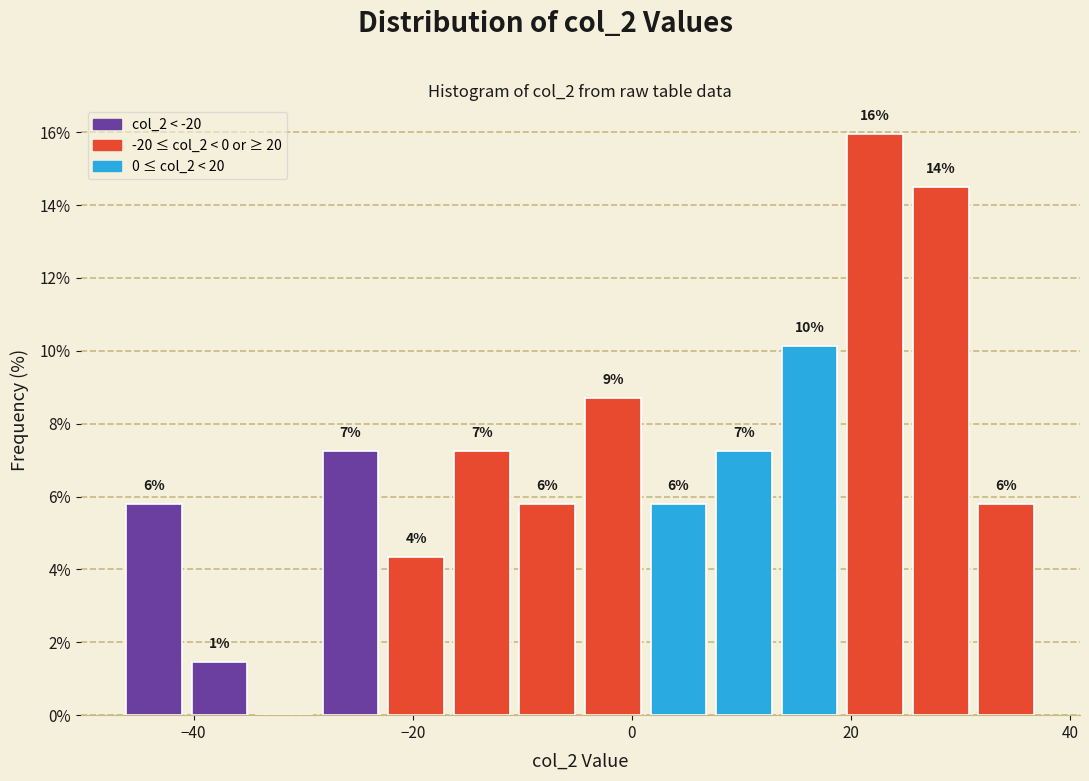

Read against the x-axis, roughly where is the centre of the tallest bar?

22